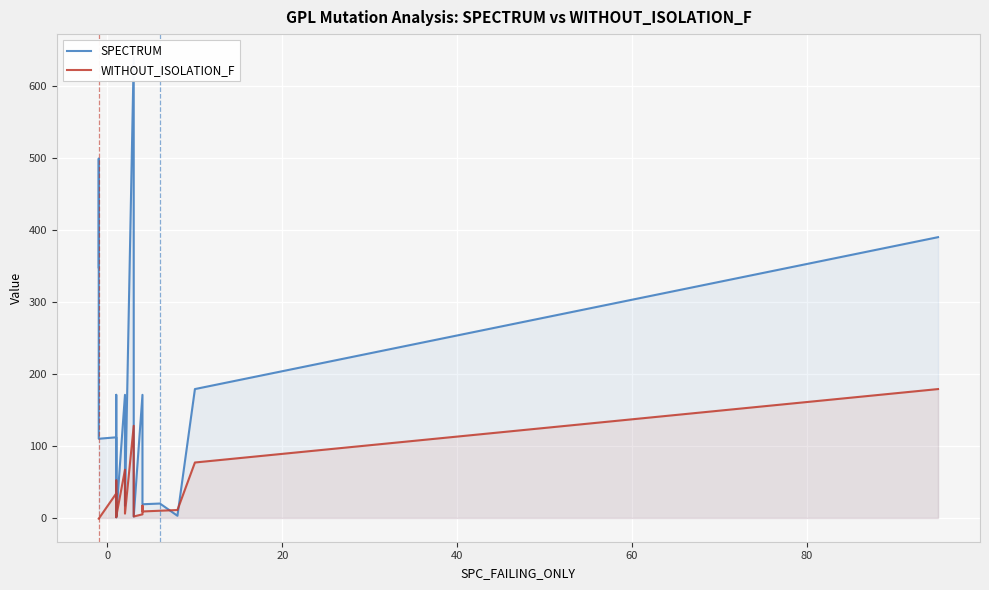

What is the value of the SPECTRUM point at the 4th from the left?

112